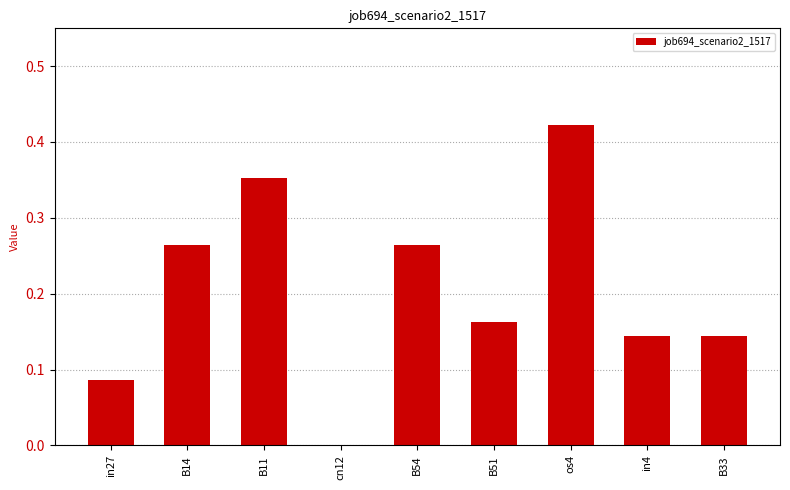

True or false: the data shows 0.2 at in4.

False